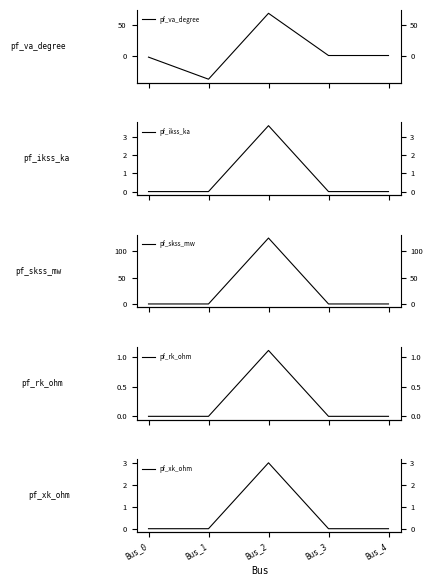

What is the highest value of the pf_rk_ohm series?

1.1